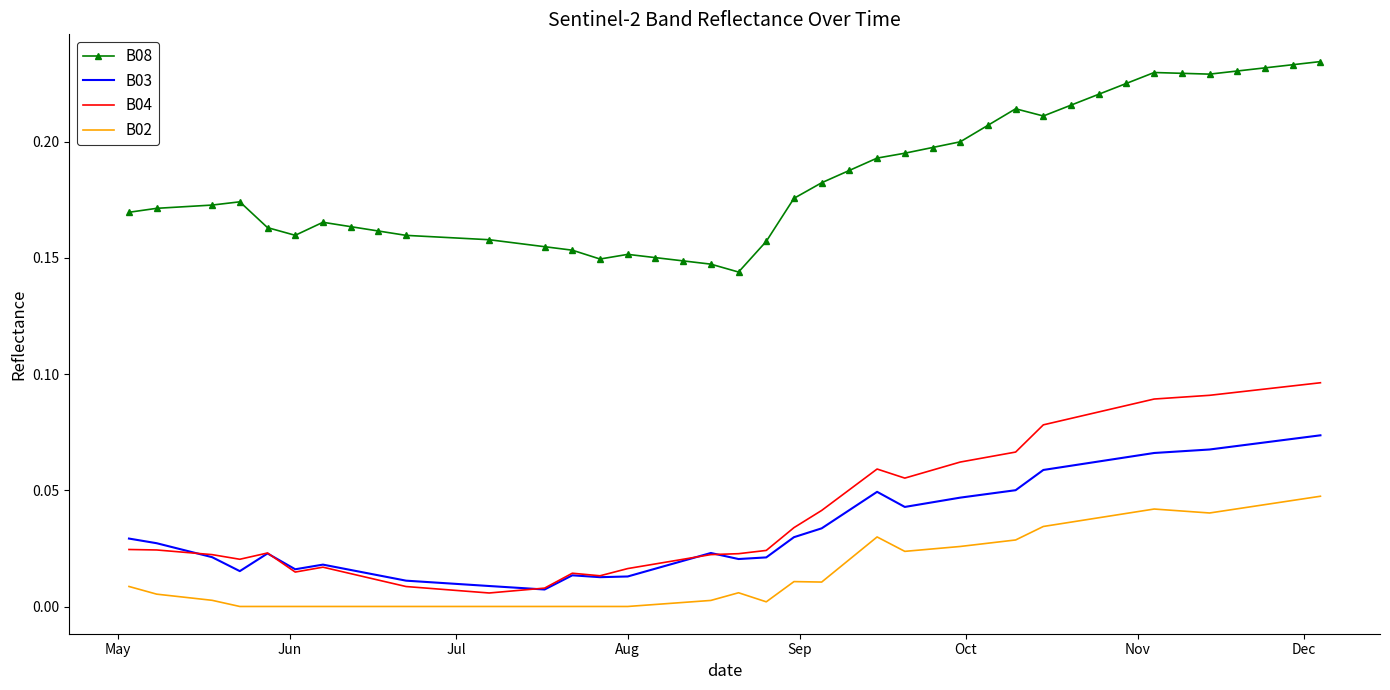

True or false: B08 and B03 cross at least once.

False